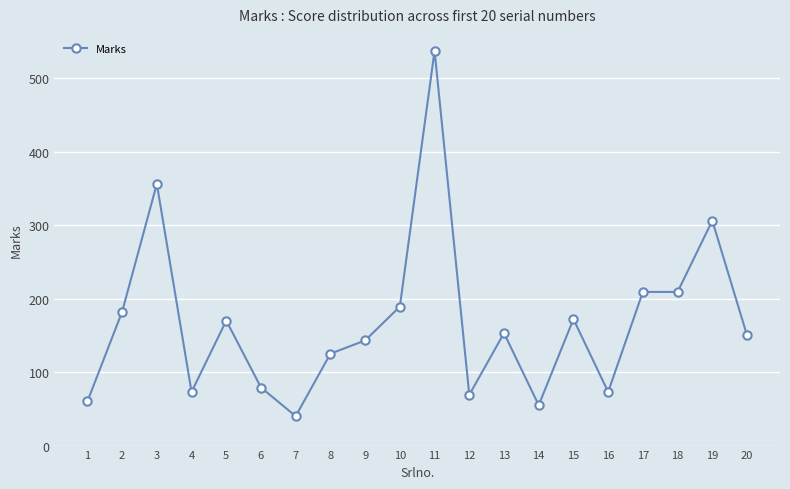

What is the minimum value shown in the chart?

40